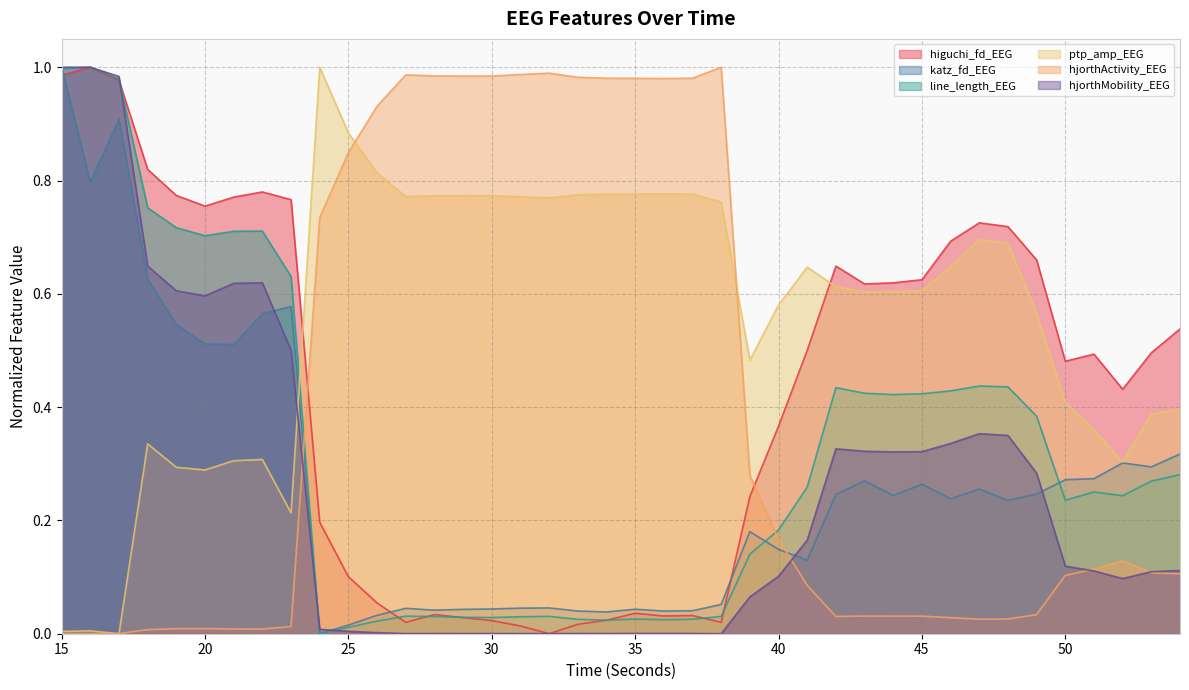

At which category does the chart reach its minimum across all series?

32